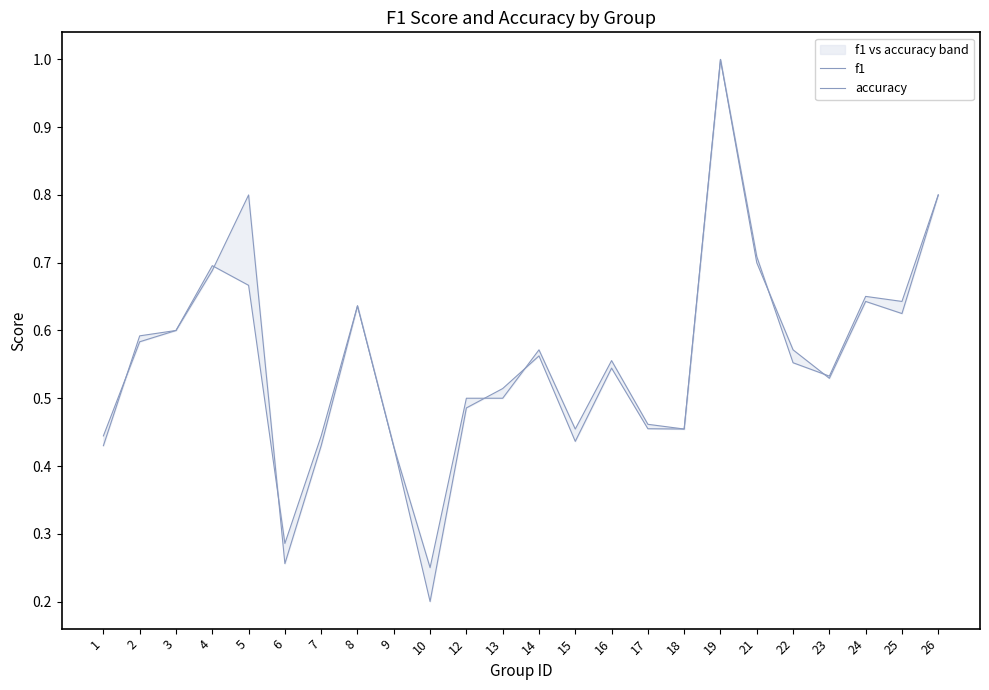

At how many categories does at least one series exceed 0?

24